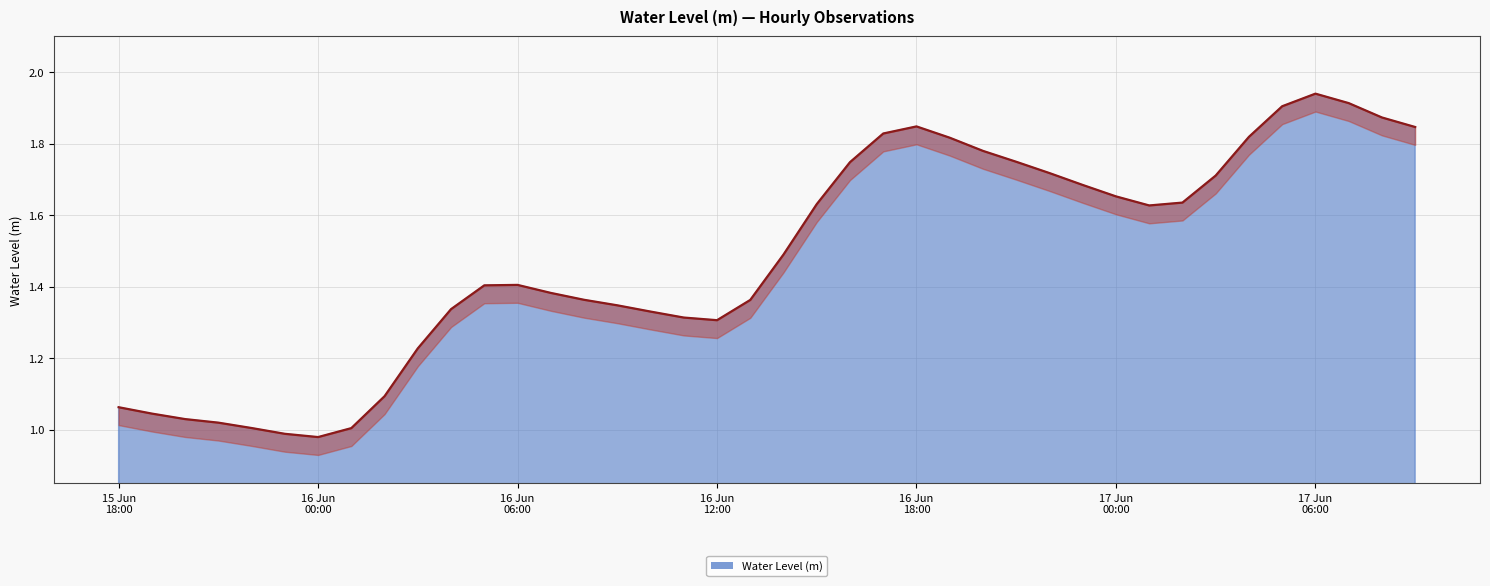

The chart shows a value of 1.6 at 2025-06-16 15:00:00. True or false?

True